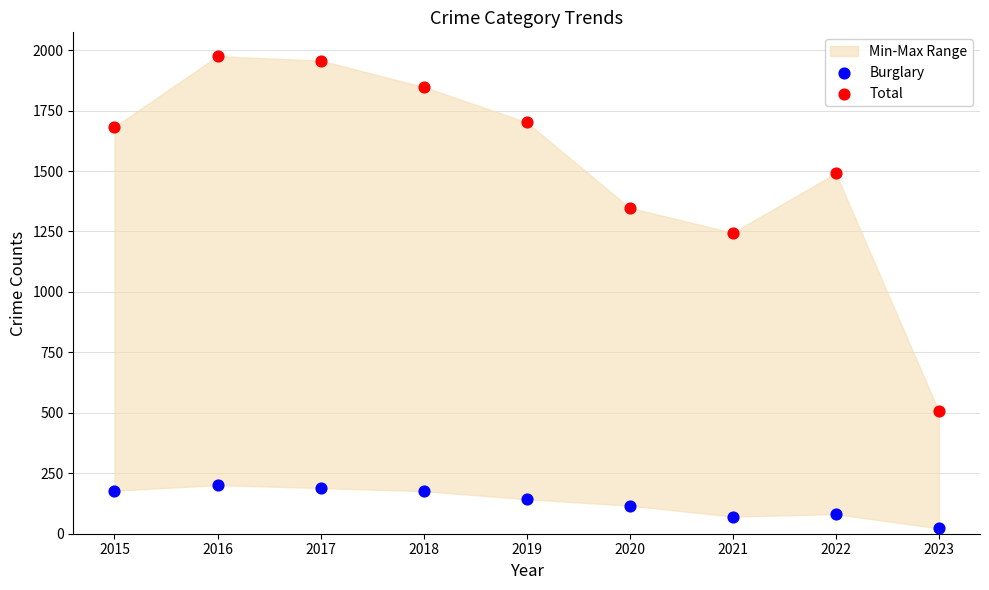

Across all series, what Y value is closest to 998?

1245